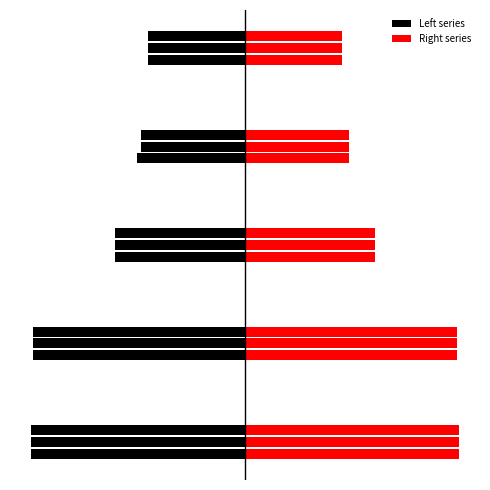

Reading left to right, what are all the values shown in this chart?

col_3: -1852	-1834	-1130	-934	-837
col_6: 1852	1834	1130	902	837